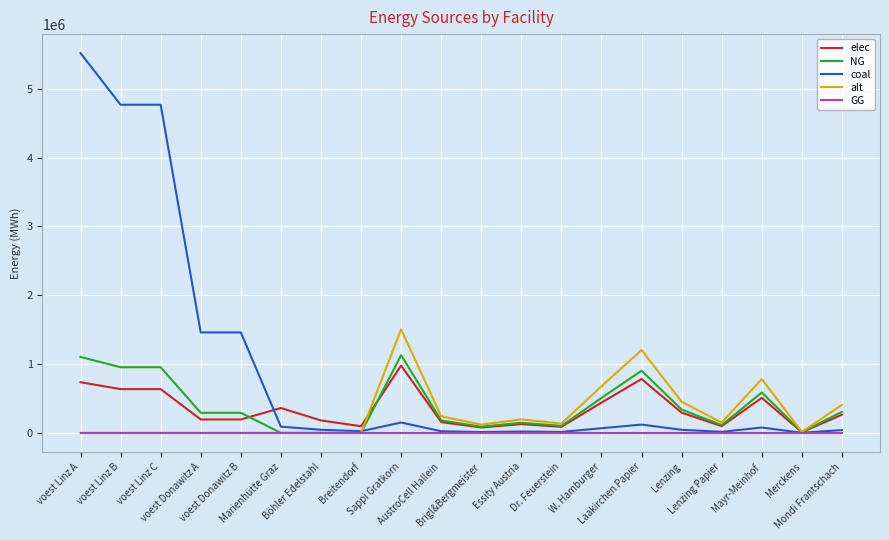

What is the greatest value displayed?

5518223.5